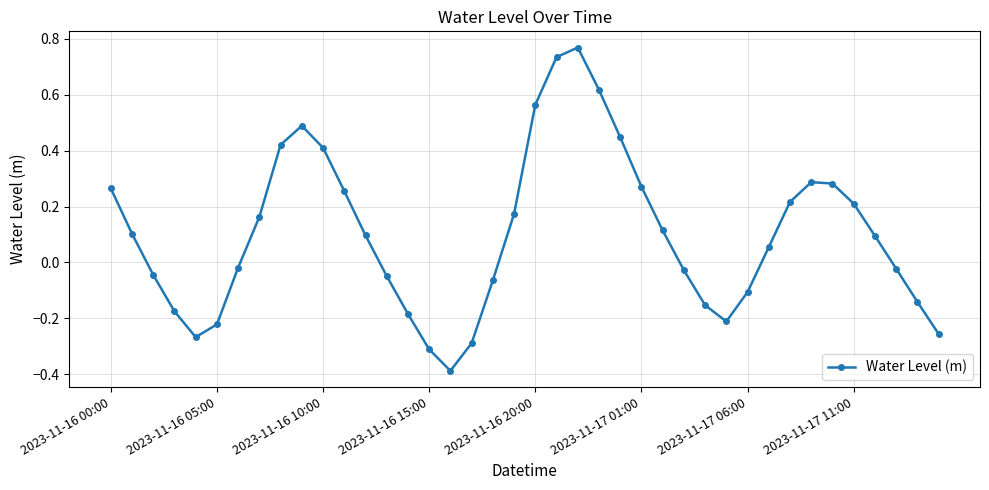

What is the smallest value displayed?

-0.4